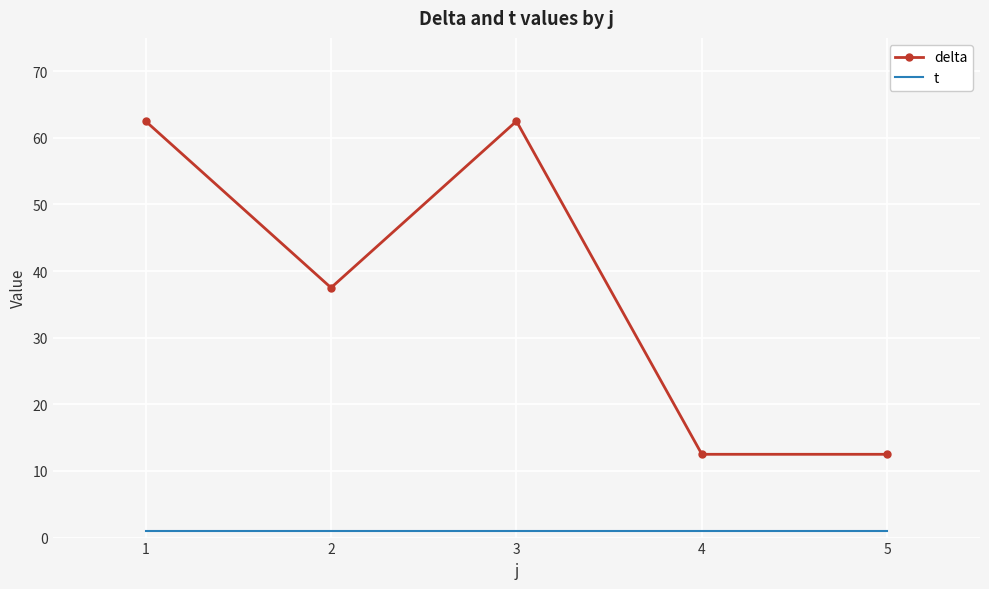

True or false: delta and t intersect in this chart.

False